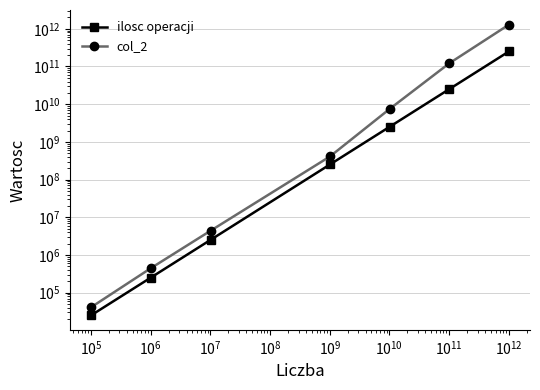

Rank the series at $\mathdefault{10^{6}}$ from highest to lowest value.

col_2, ilosc operacji